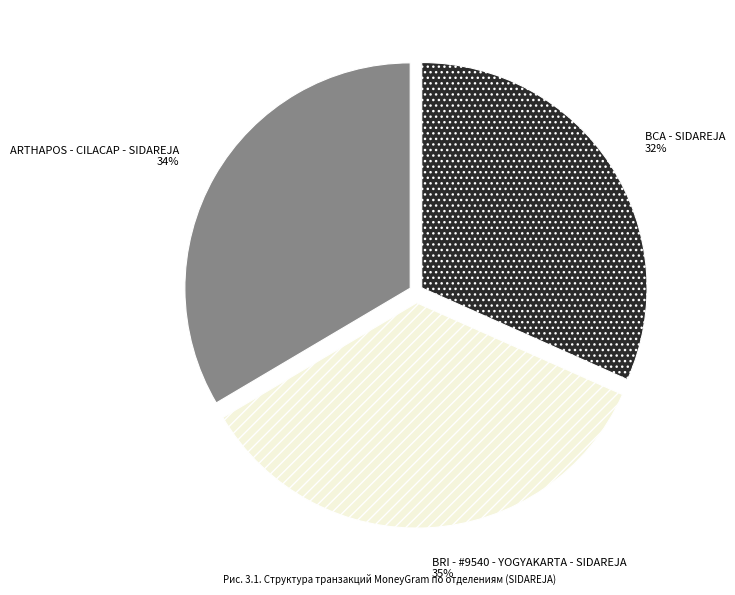

Count the number of slices in the pie.

3